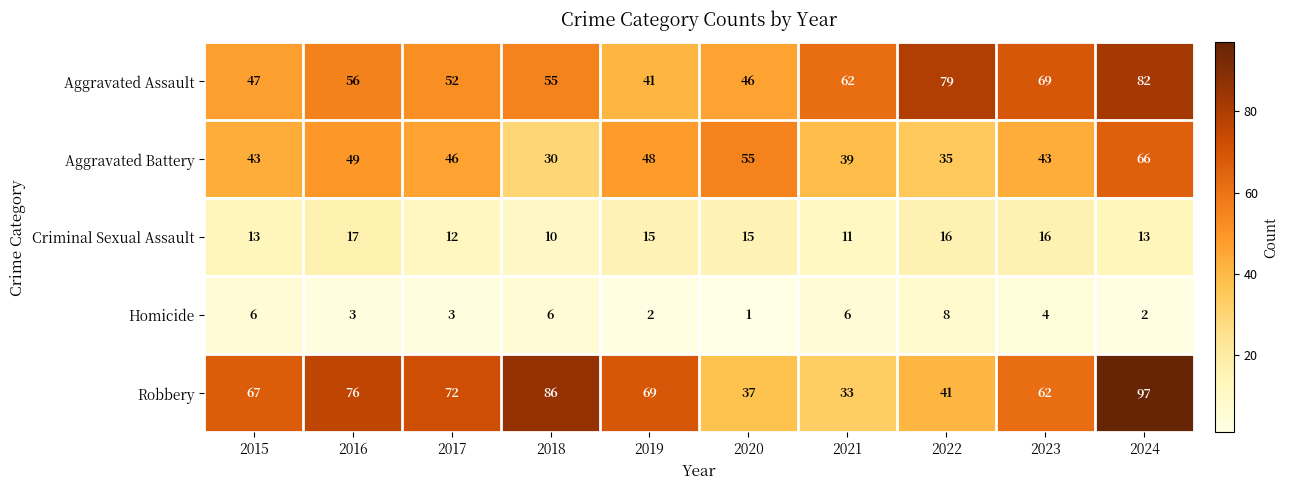

How many categories are shown in the chart?

10